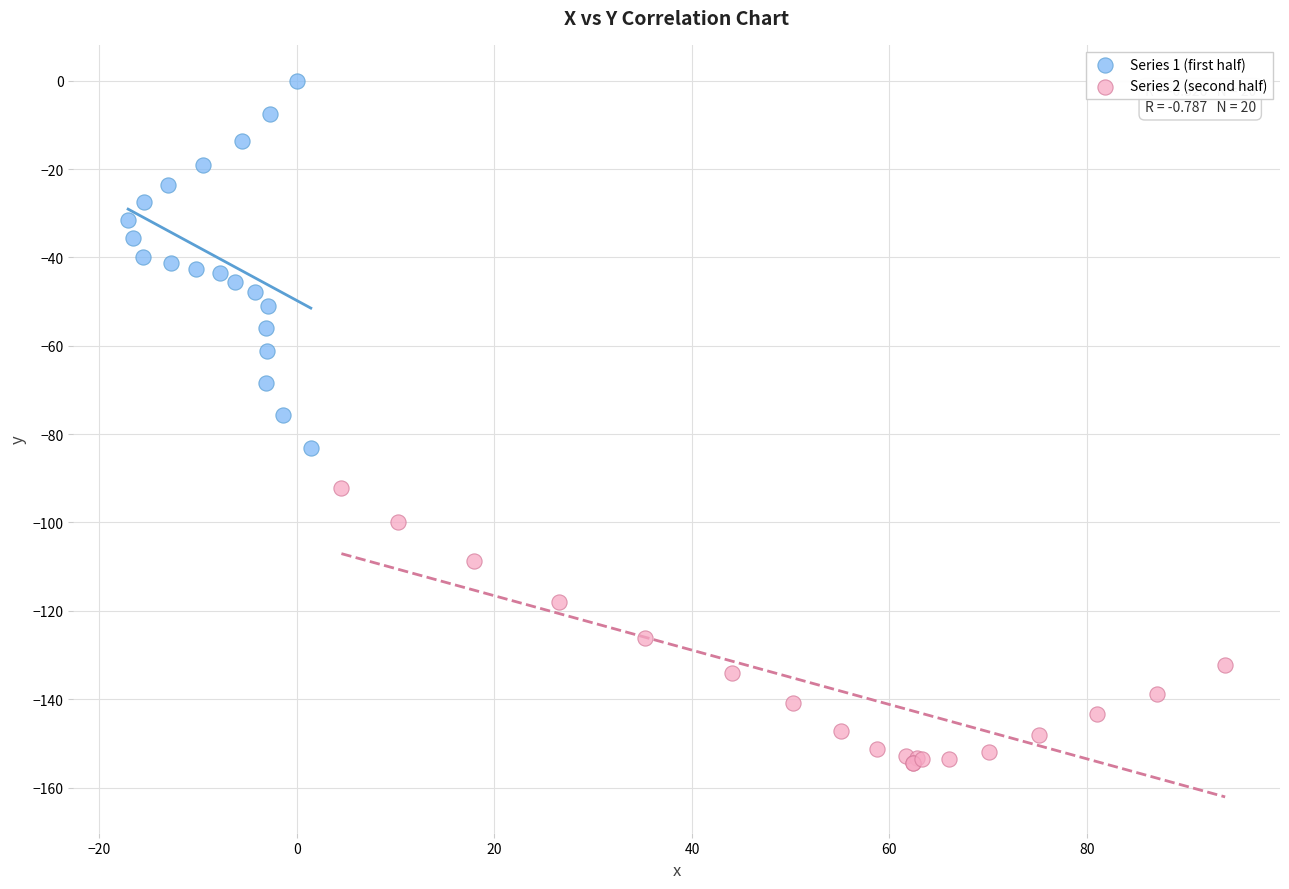

Which series contains the highest Y value?

Series 1 (first half)